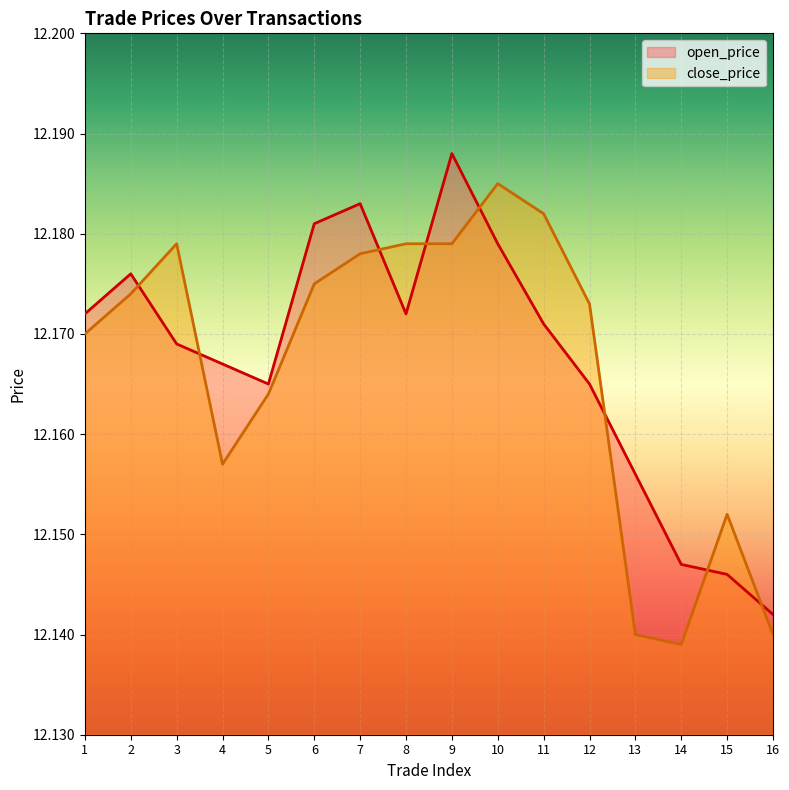

Reading right to left, what are all the values shown in this chart?

open_price: 16=12.1	15=12.1	14=12.1	13=12.2	12=12.2	11=12.2	10=12.2	9=12.2	8=12.2	7=12.2	6=12.2	5=12.2	4=12.2	3=12.2	2=12.2	1=12.2
close_price: 16=12.1	15=12.2	14=12.1	13=12.1	12=12.2	11=12.2	10=12.2	9=12.2	8=12.2	7=12.2	6=12.2	5=12.2	4=12.2	3=12.2	2=12.2	1=12.2